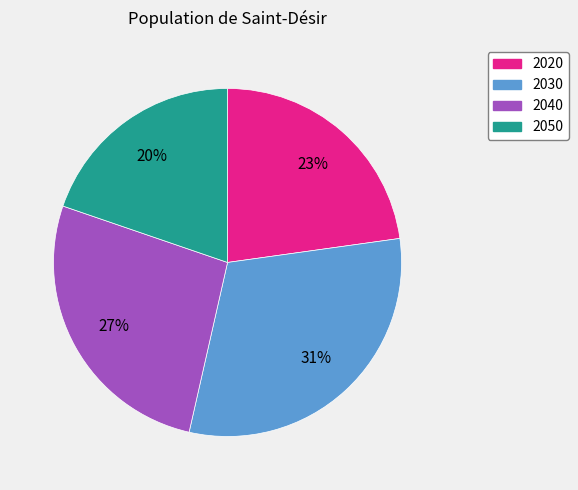

Which category has the biggest portion of the pie?

2030